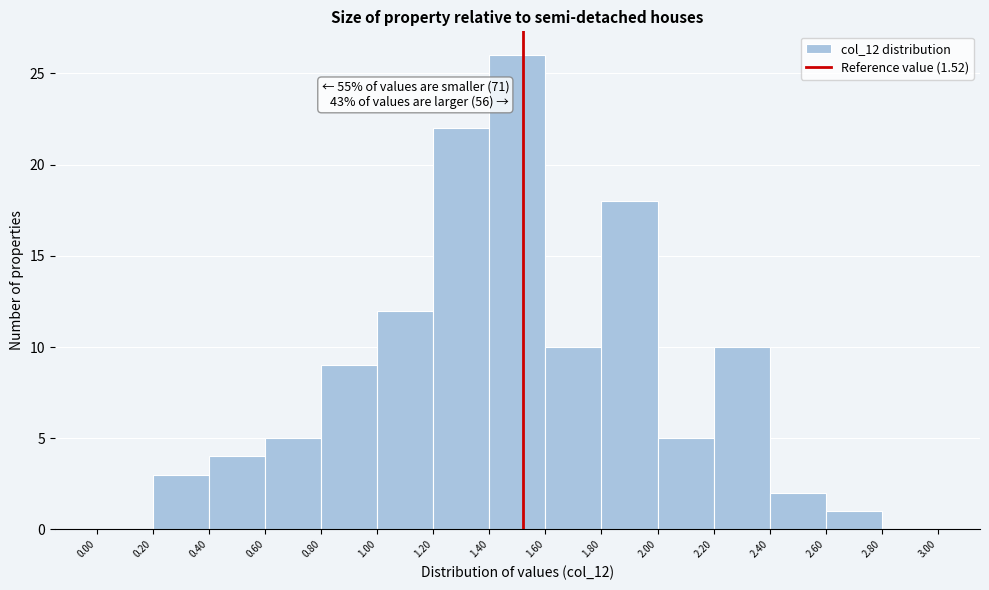

Which range on the x-axis has the tallest bar?

1.40 to 1.60